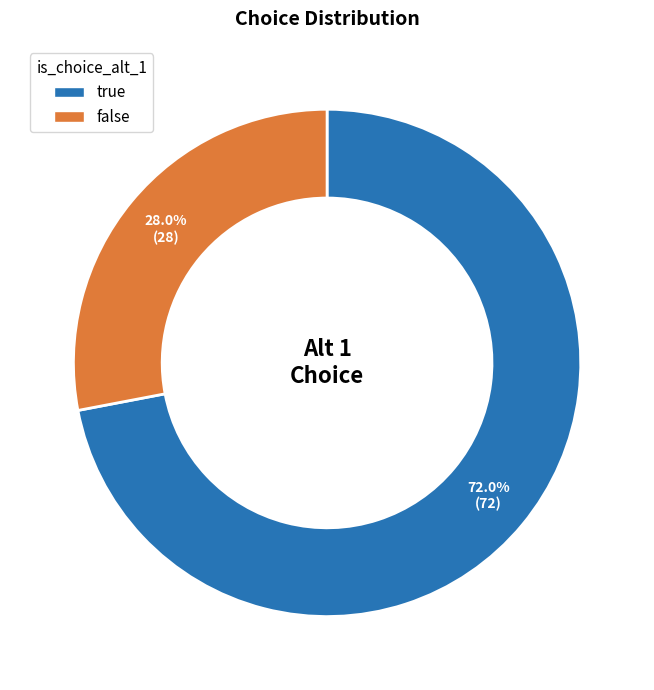

Do false and true together represent more than half of the pie?

Yes